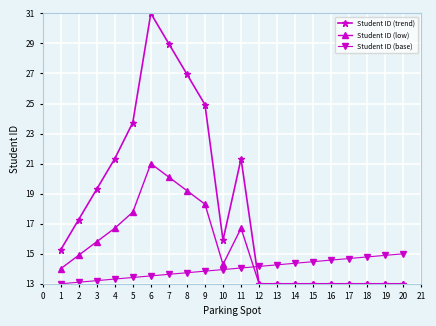

Is it true that Student ID (base) equals 7.8 at 8?

False